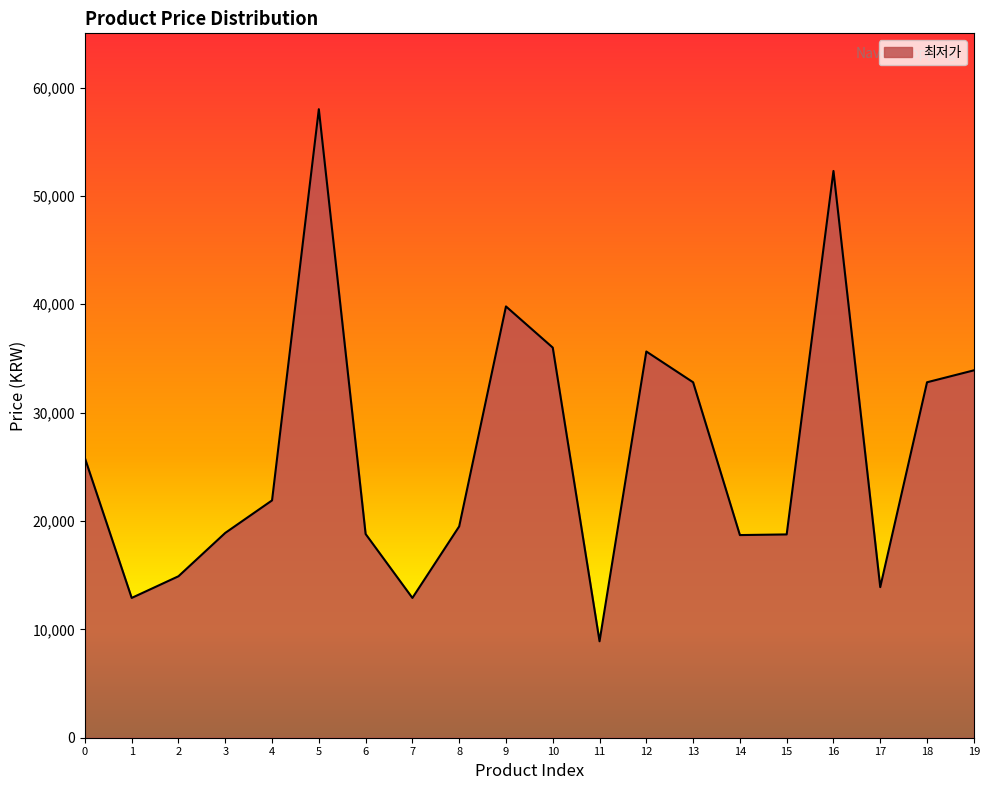

What is the change in value from 2 to 16?

+37400